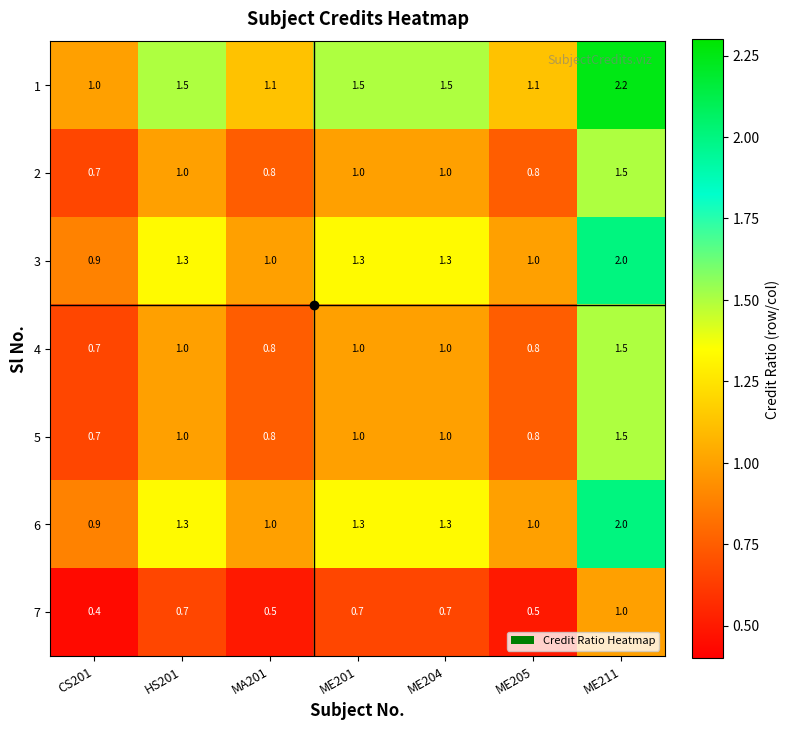

Which label corresponds to the smallest value in the chart?

CS201